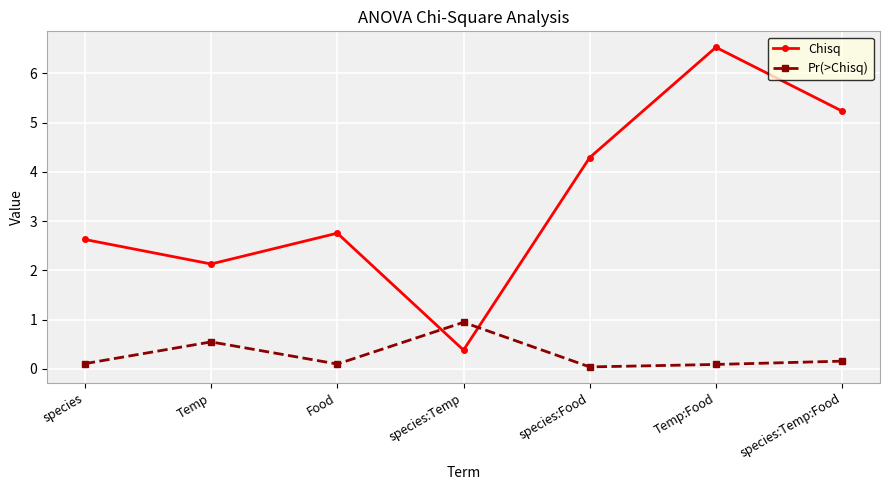

What is the approximate value of Chisq at Temp?

2.1